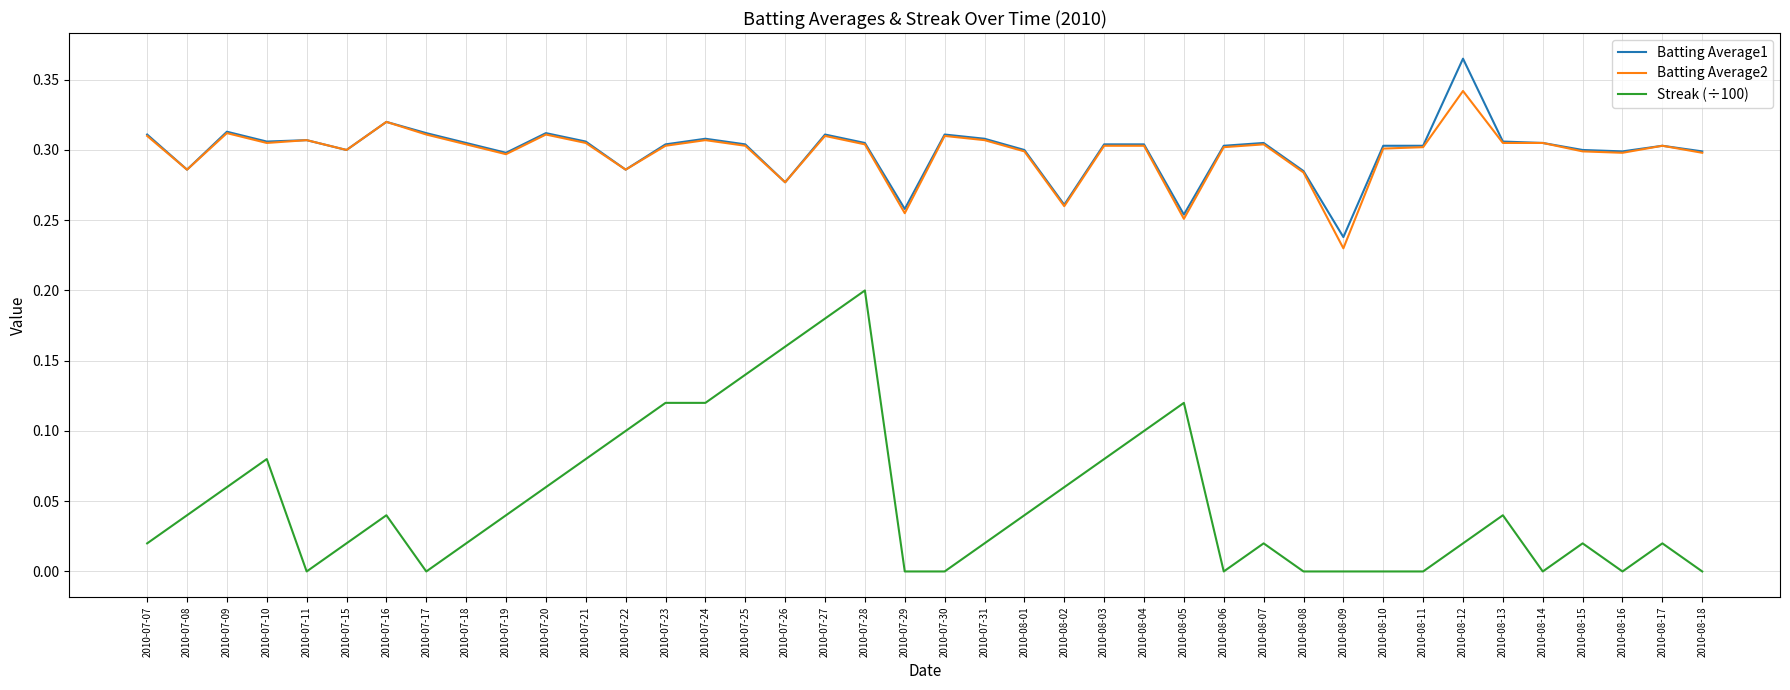

True or false: Batting Average2 and Streak (÷100) intersect in this chart.

False